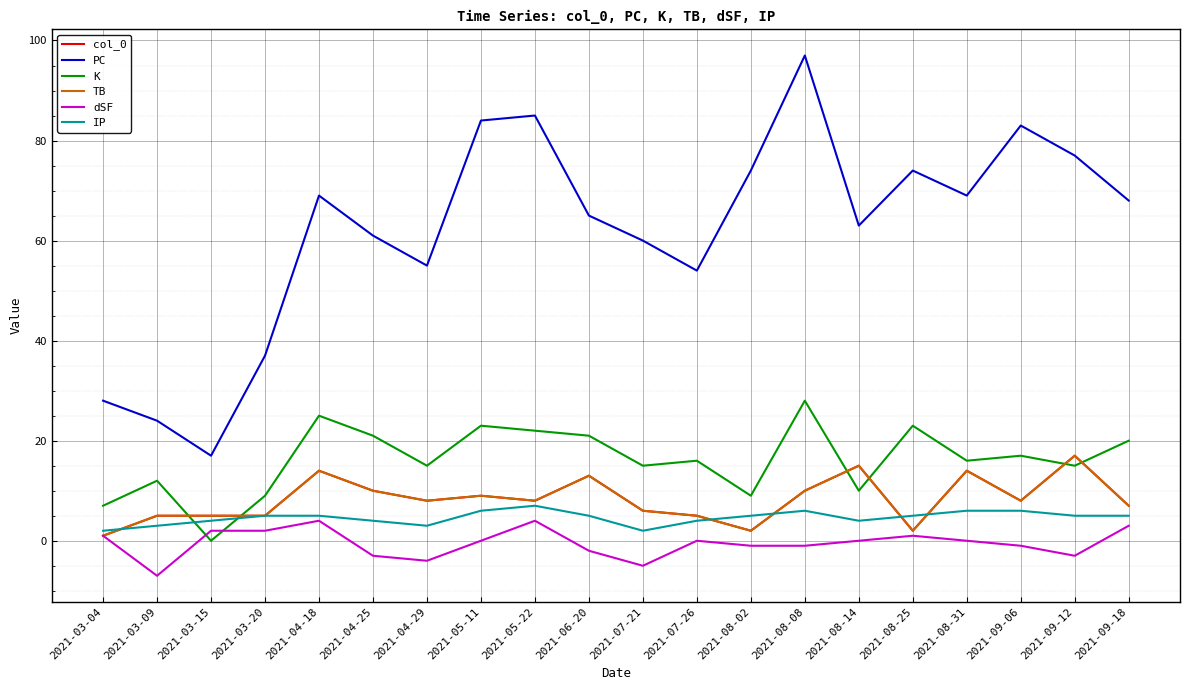

At which category is the sum across all series the highest?

2021-08-08